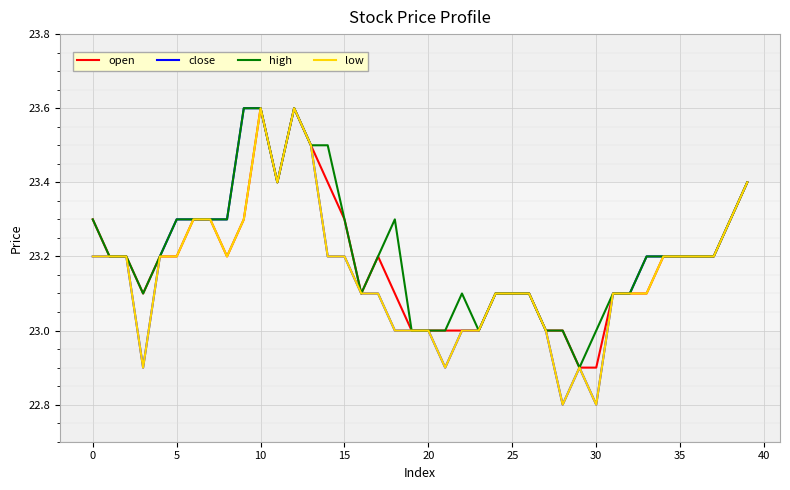

What is the maximum value for open?

23.6